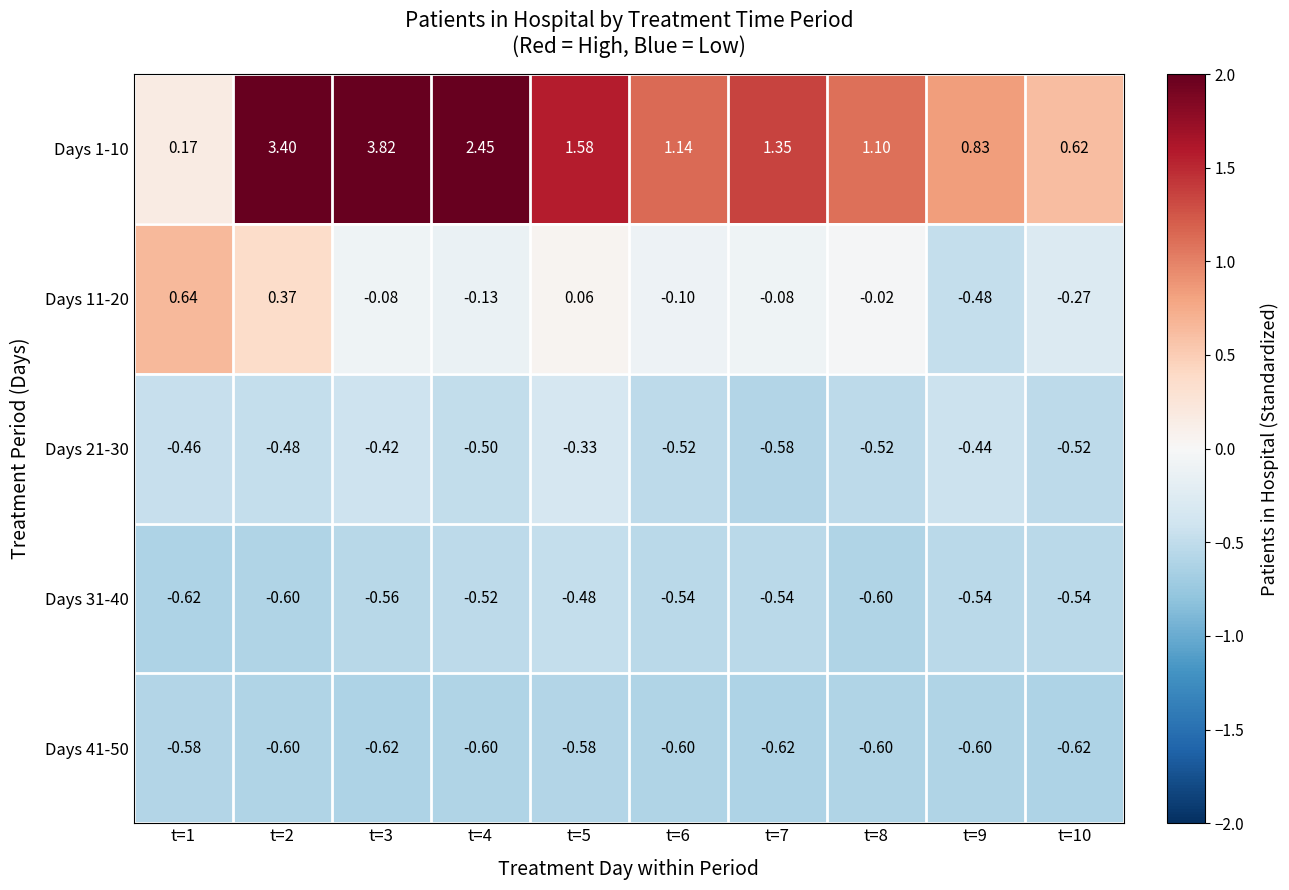

Is the value of Days 11-20 at t=5 greater than the value of Days 1-10 at t=6?

No